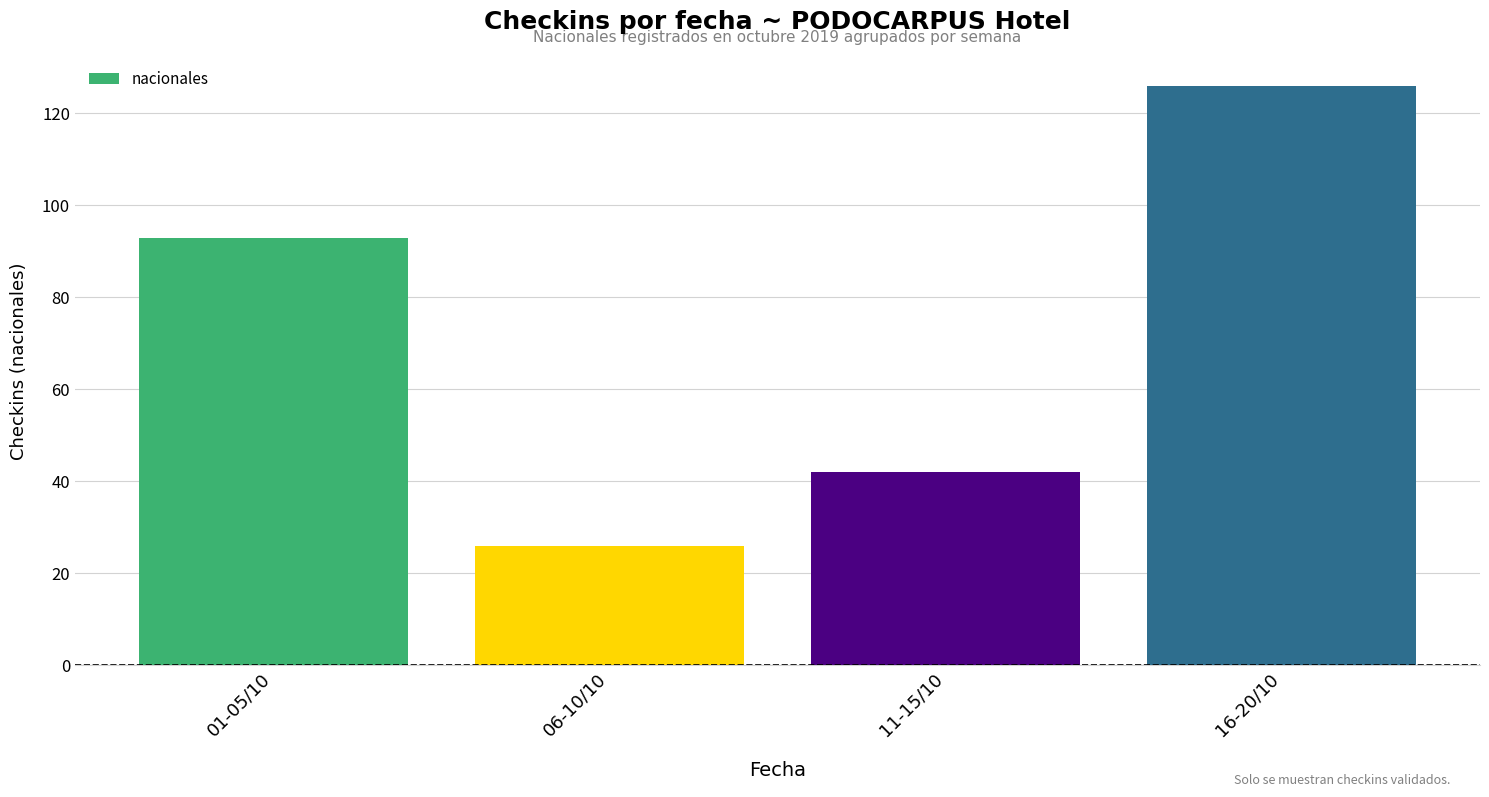

List the labels in order of value, smallest first.

06-10/10, 11-15/10, 01-05/10, 16-20/10